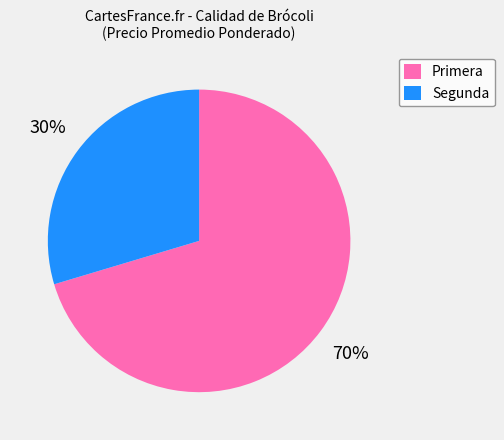

What percentage is the Primera slice, to the nearest percent?

70%